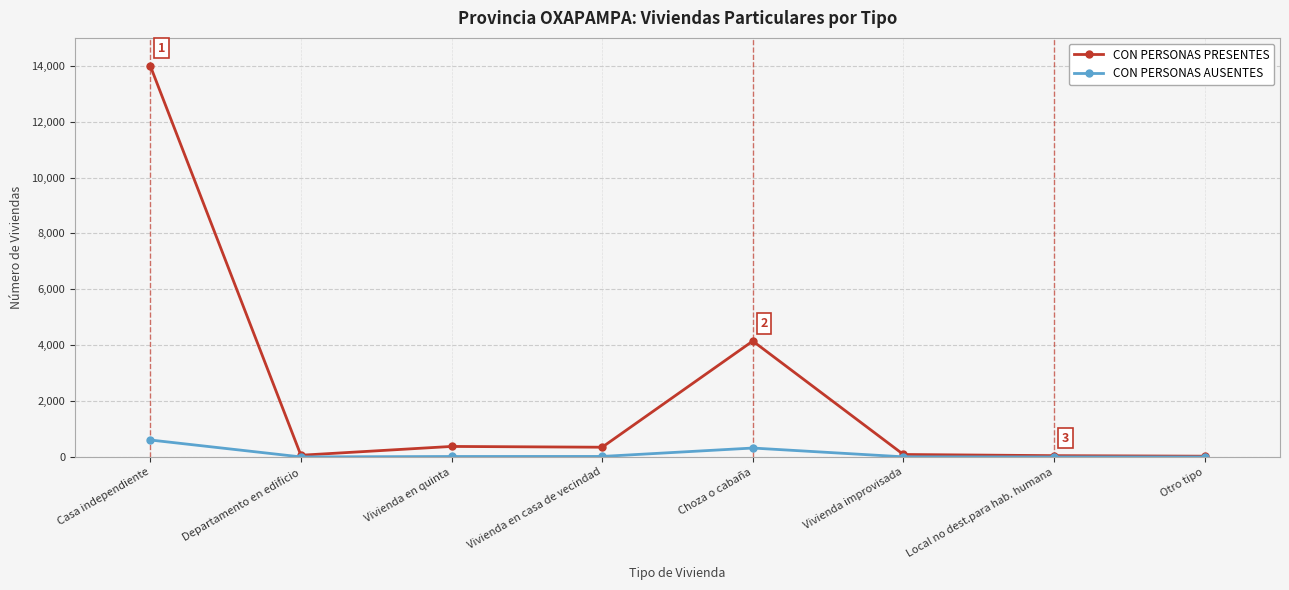

Is this an area chart (filled region under the line)?

No